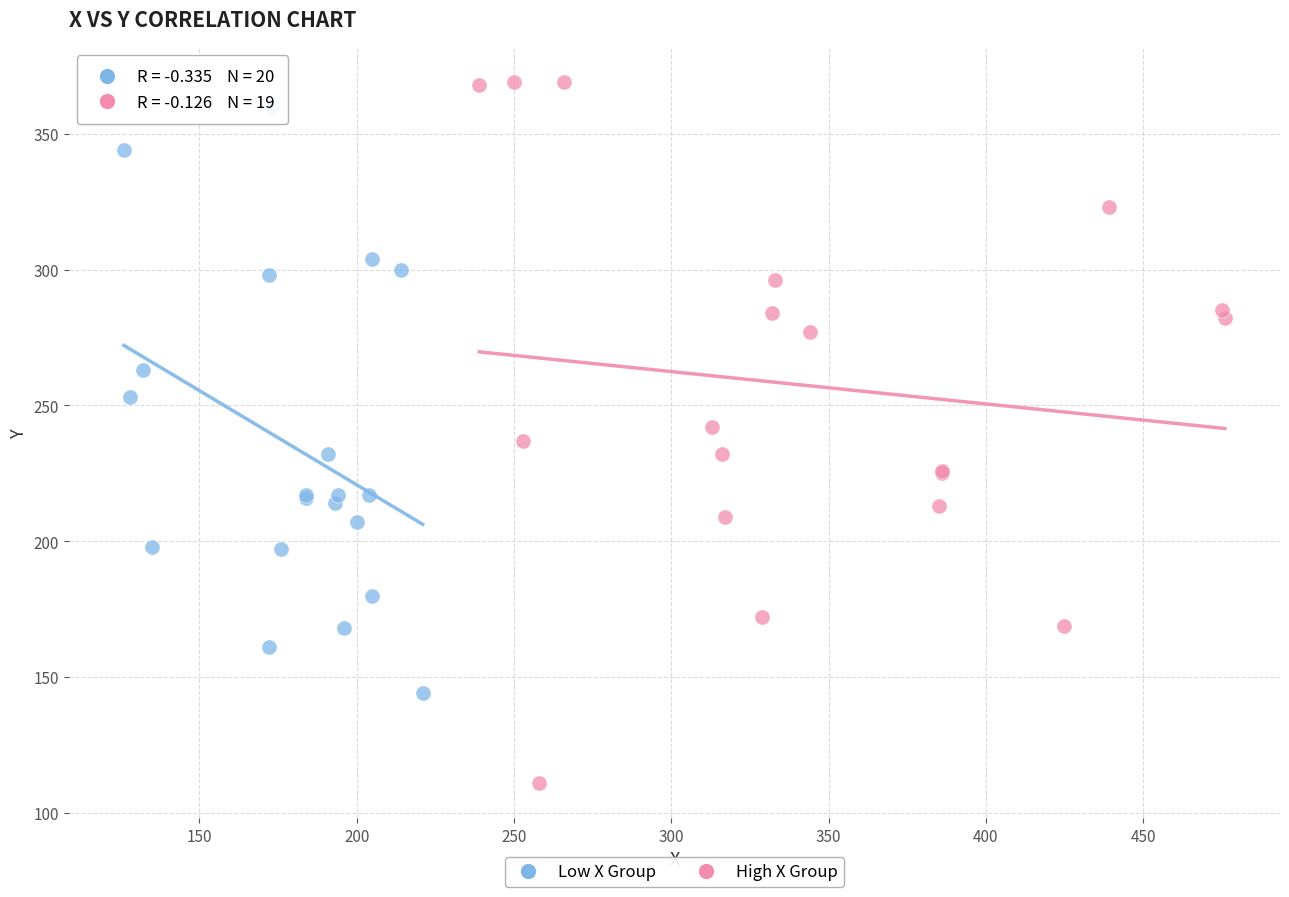

Which series has the largest Y range (max minus min)?

High X Group